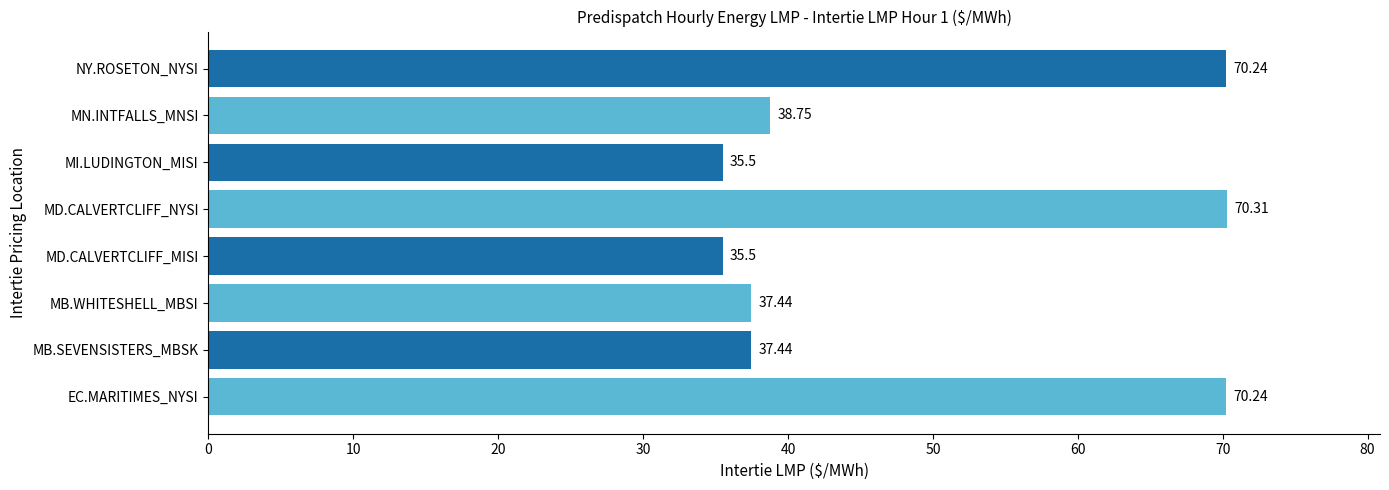

Where is the data nearest to the value 52?

MN.INTFALLS_MNSI